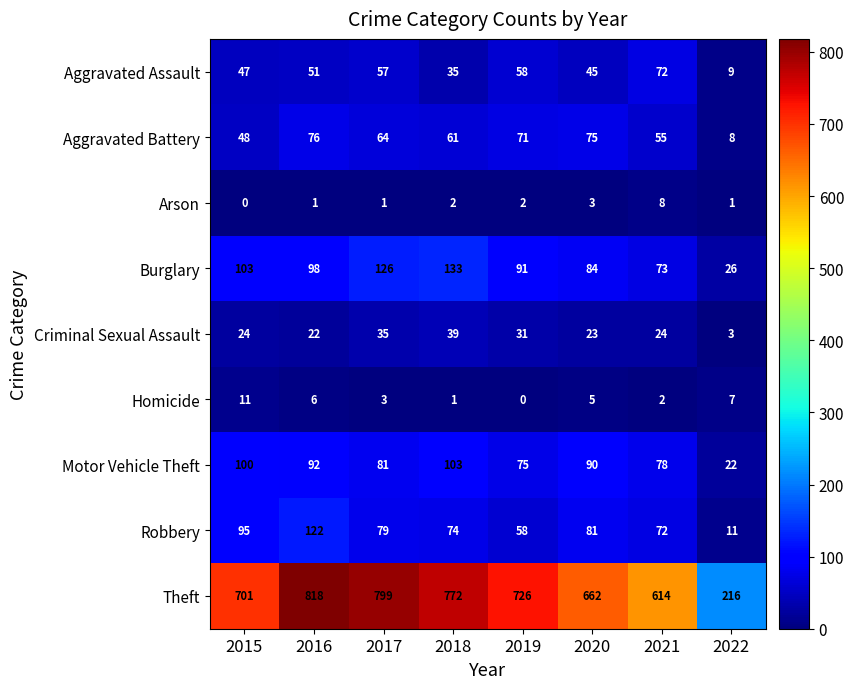

List the series in order of their peak value, lowest first.

Arson, Homicide, Criminal Sexual Assault, Aggravated Assault, Aggravated Battery, Motor Vehicle Theft, Robbery, Burglary, Theft